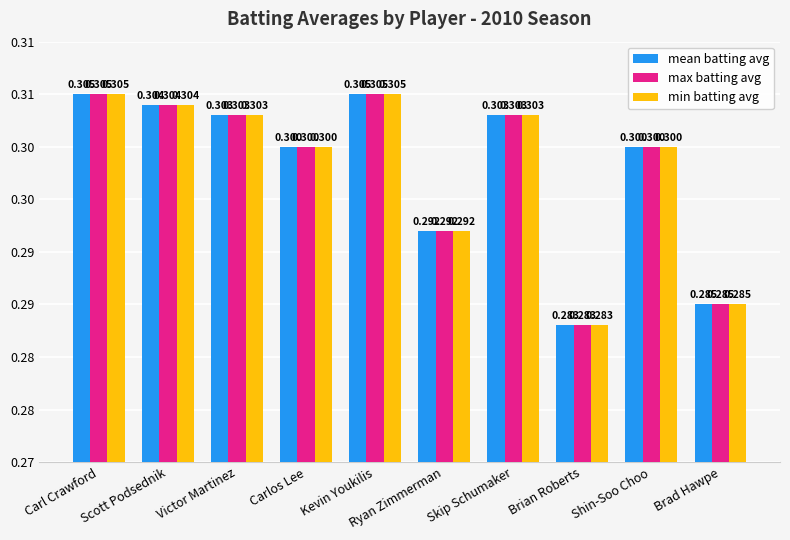

What are all the series names shown in the legend?

mean batting avg, max batting avg, min batting avg